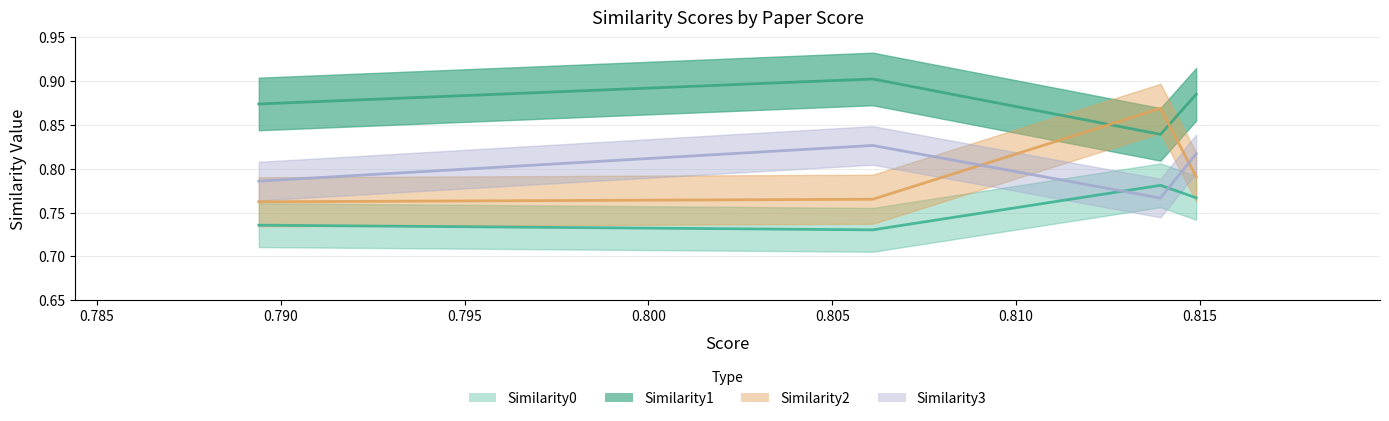

What is the difference between the highest and lowest values at 0.8061025142669678?

0.2